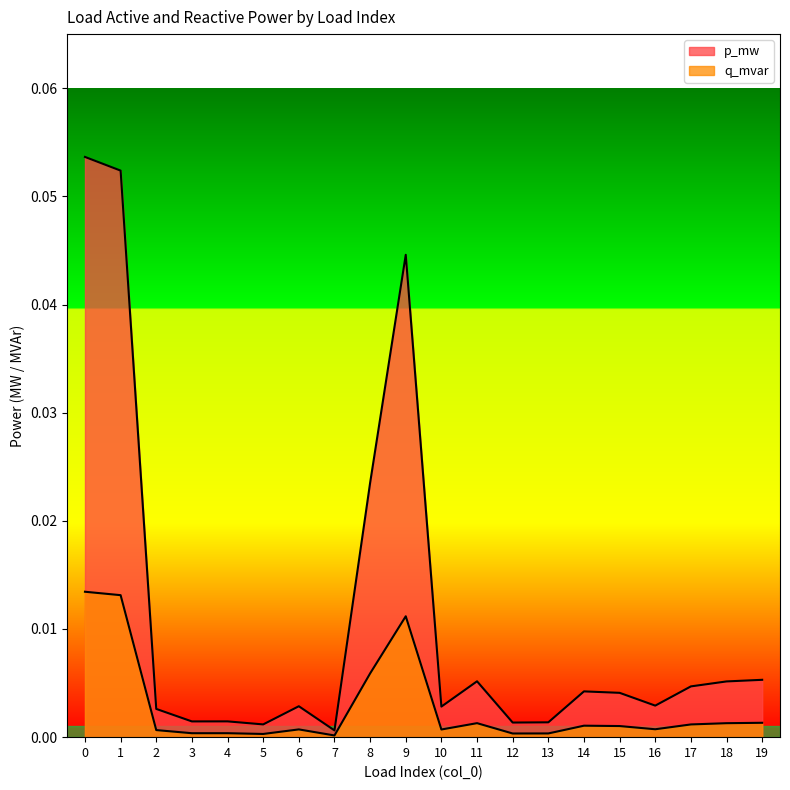

True or false: q_mvar has a value of 0.0 at 0.

False